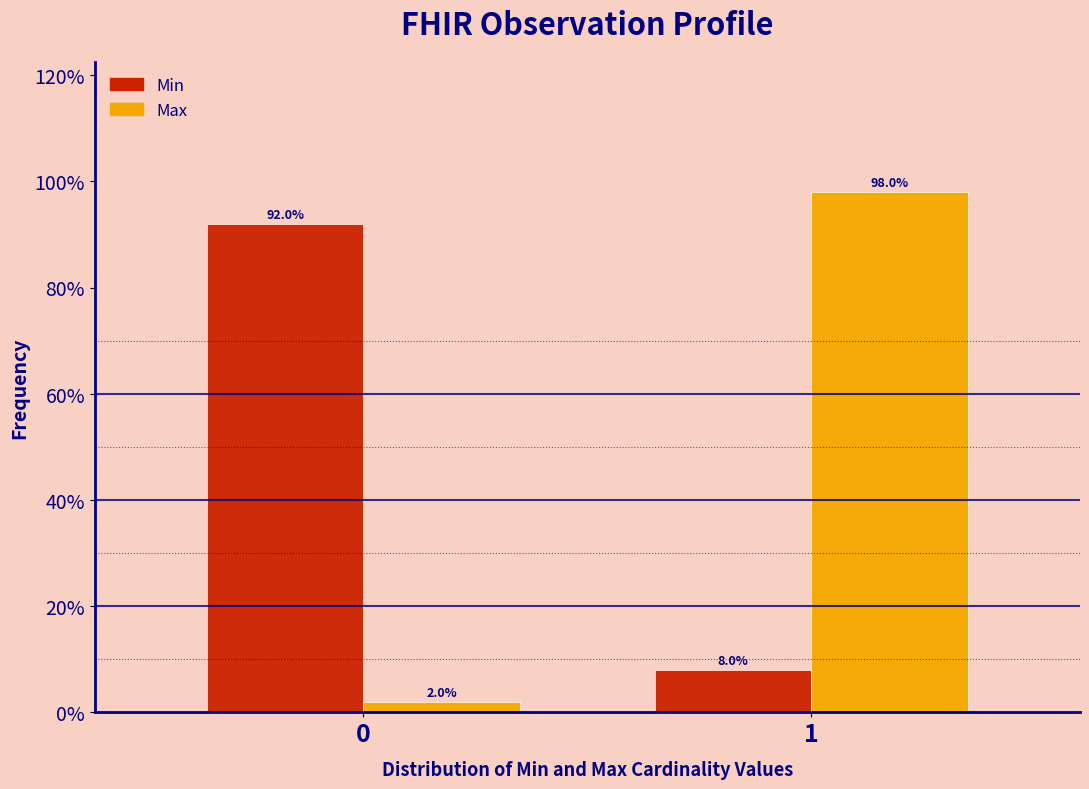

Reading left to right, transcribe all the data shown in this chart.

Min: 92	8
Max: 2	98